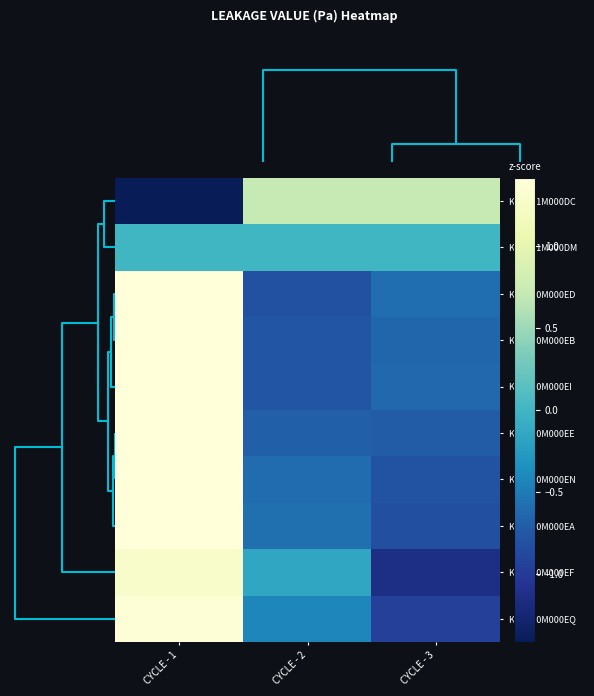

Reading left to right, what are all the values shown in this chart?

K2SAN1M000DC: CYCLE - 1=-1.4	CYCLE - 2=0.7	CYCLE - 3=0.7
K2SAN1M000DM: CYCLE - 1=0.0	CYCLE - 2=0.0	CYCLE - 3=0.0
K2SAN0M000ED: CYCLE - 1=1.4	CYCLE - 2=-0.8	CYCLE - 3=-0.6
K2SAN0M000EB: CYCLE - 1=1.4	CYCLE - 2=-0.8	CYCLE - 3=-0.6
K2SAN0M000EI: CYCLE - 1=1.4	CYCLE - 2=-0.8	CYCLE - 3=-0.6
K2SAN0M000EE: CYCLE - 1=1.4	CYCLE - 2=-0.7	CYCLE - 3=-0.7
K2SAN0M000EN: CYCLE - 1=1.4	CYCLE - 2=-0.6	CYCLE - 3=-0.8
K2SAN0M000EA: CYCLE - 1=1.4	CYCLE - 2=-0.6	CYCLE - 3=-0.8
K2SAN0M000EF: CYCLE - 1=1.3	CYCLE - 2=-0.1	CYCLE - 3=-1.1
K2SAN0M000EQ: CYCLE - 1=1.4	CYCLE - 2=-0.4	CYCLE - 3=-1.0